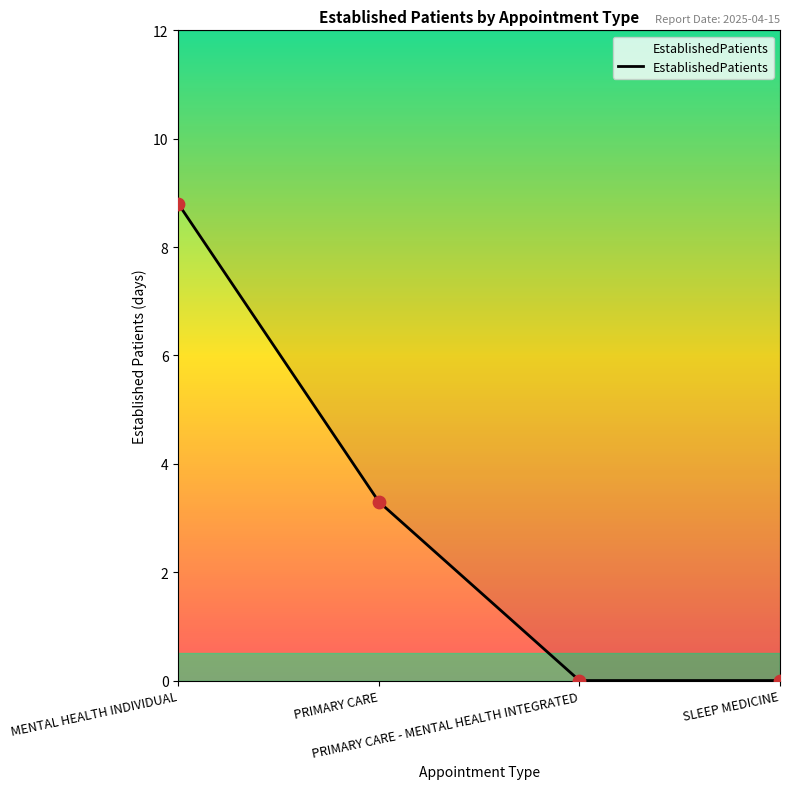

Approximately how many times larger is the value at MENTAL HEALTH INDIVIDUAL compared to PRIMARY CARE?

2.7